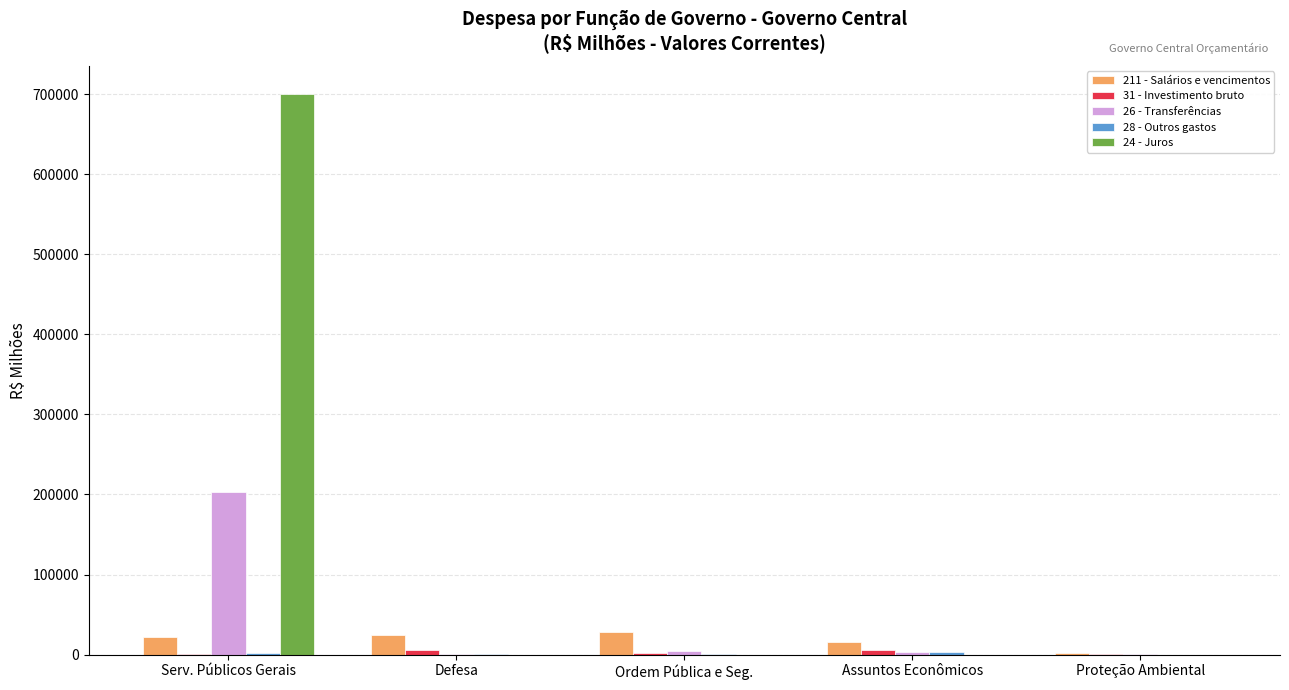

How many distinct data groups are displayed?

5